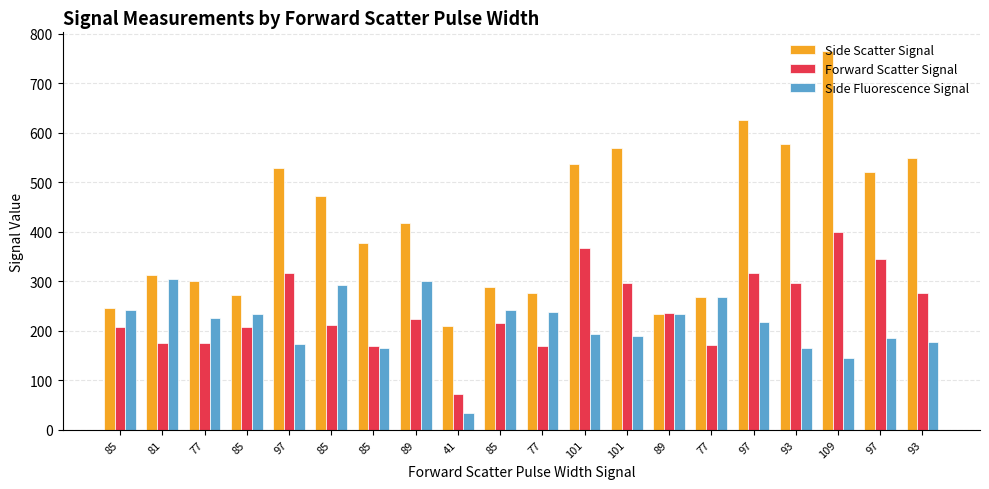

What are all the series names shown in the legend?

Side Scatter Signal, Forward Scatter Signal, Side Fluorescence Signal